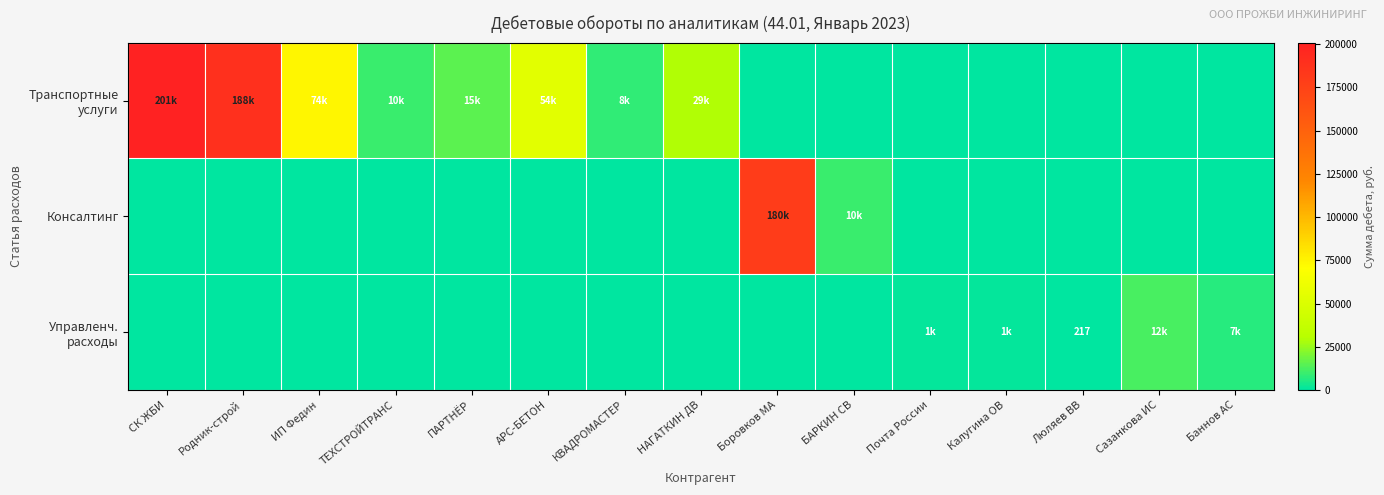

At Сазанкова ИС, list the series in order from largest to smallest.

Управленч. расходы, Транспортные услуги, Консалтинг